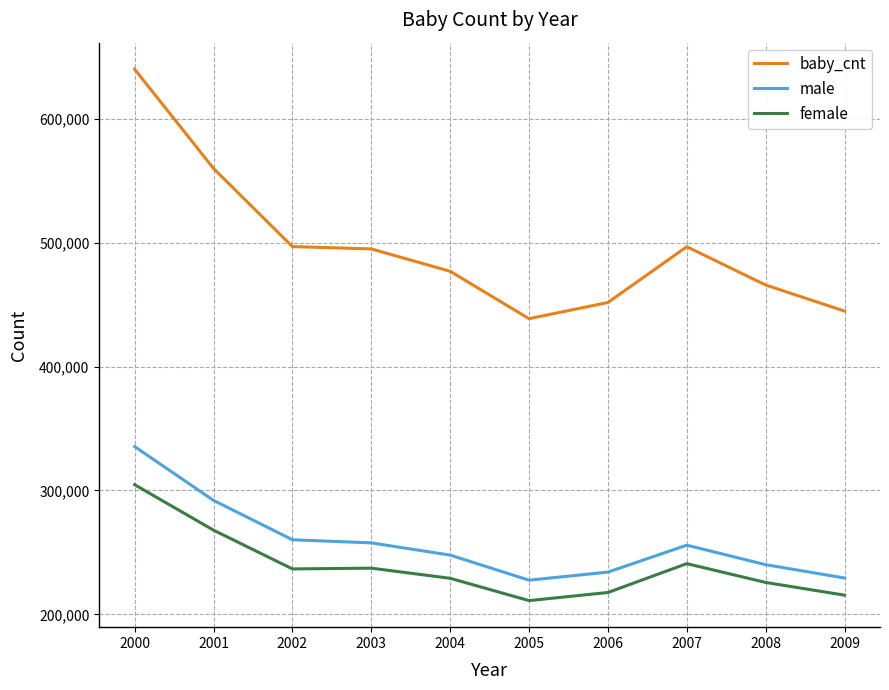

Where does the male series first go above 255872?

2000